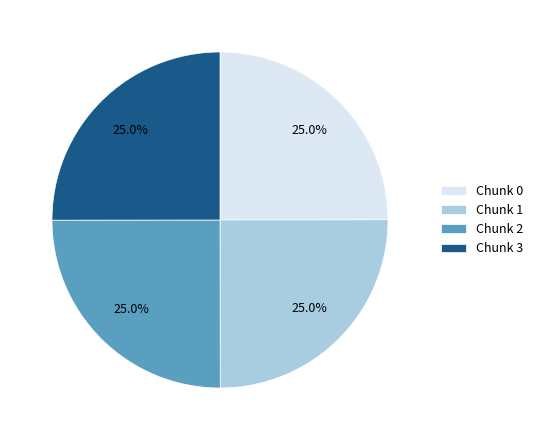

Is Chunk 1 the majority of the pie?

No